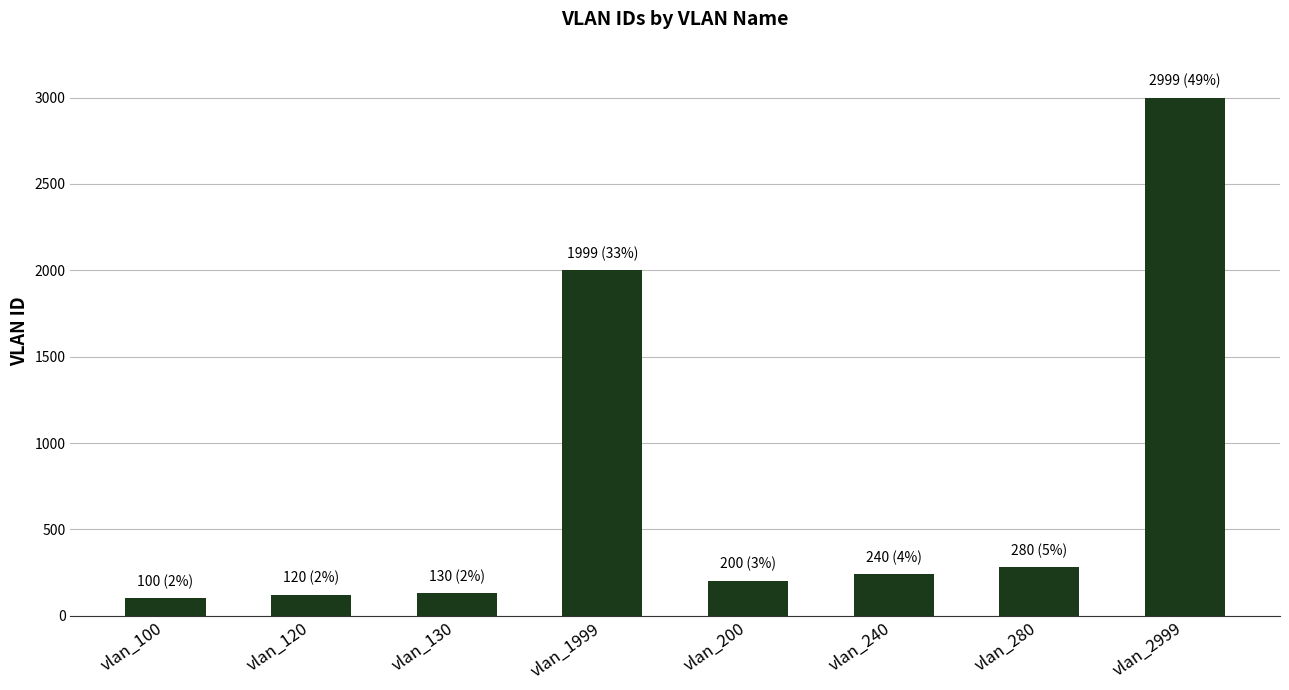

What is the change in value from vlan_130 to vlan_240?

+110